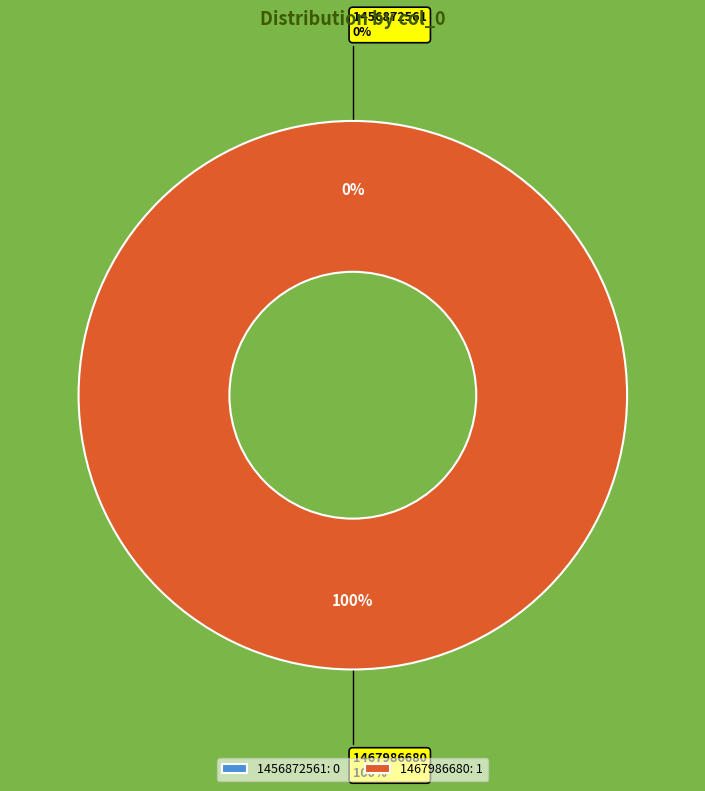

What is the total percentage of 1467986680 and 1456872561?

100.0%